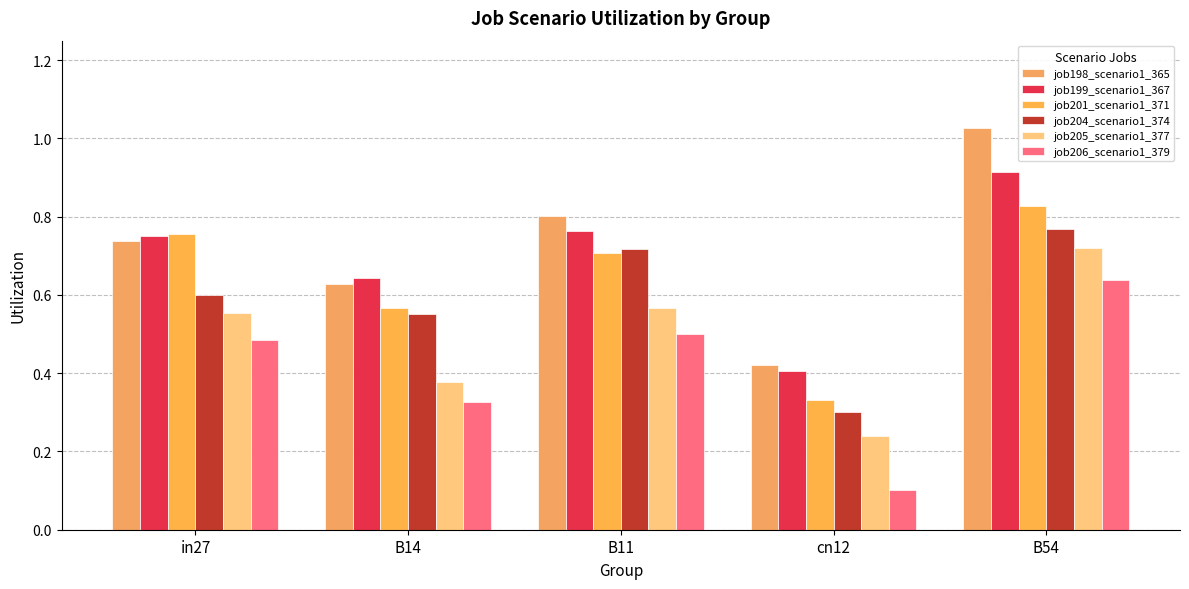

Reading right to left, extract all data points from this chart.

job198_scenario1_365: 1.0	0.4	0.8	0.6	0.7
job199_scenario1_367: 0.9	0.4	0.8	0.6	0.7
job201_scenario1_371: 0.8	0.3	0.7	0.6	0.8
job204_scenario1_374: 0.8	0.3	0.7	0.6	0.6
job205_scenario1_377: 0.7	0.2	0.6	0.4	0.6
job206_scenario1_379: 0.6	0.1	0.5	0.3	0.5